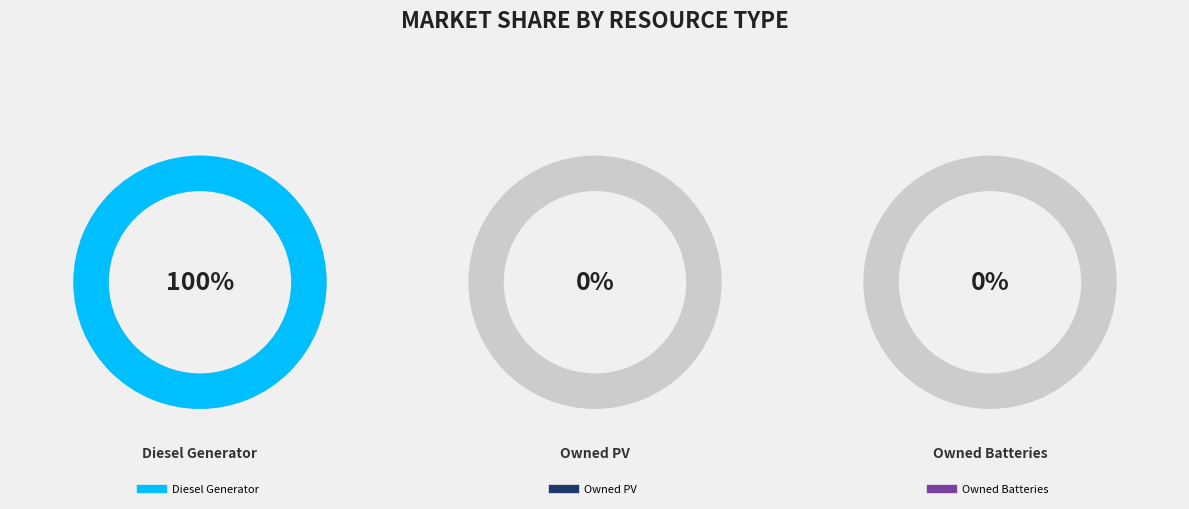

Is it true that Owned Batteries is 0% of the pie?

True